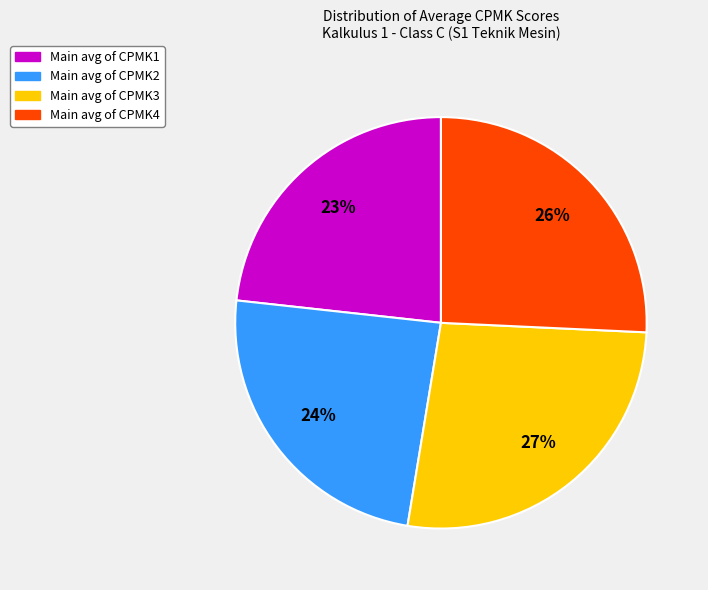

To the nearest percent, what is the average slice percentage?

25%